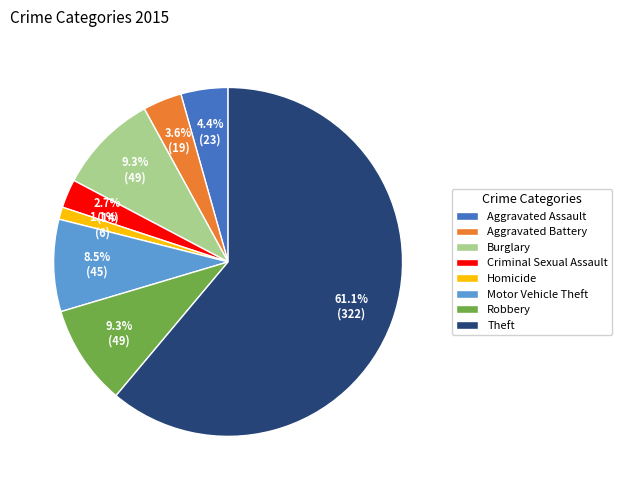

Count the number of slices in the pie.

8